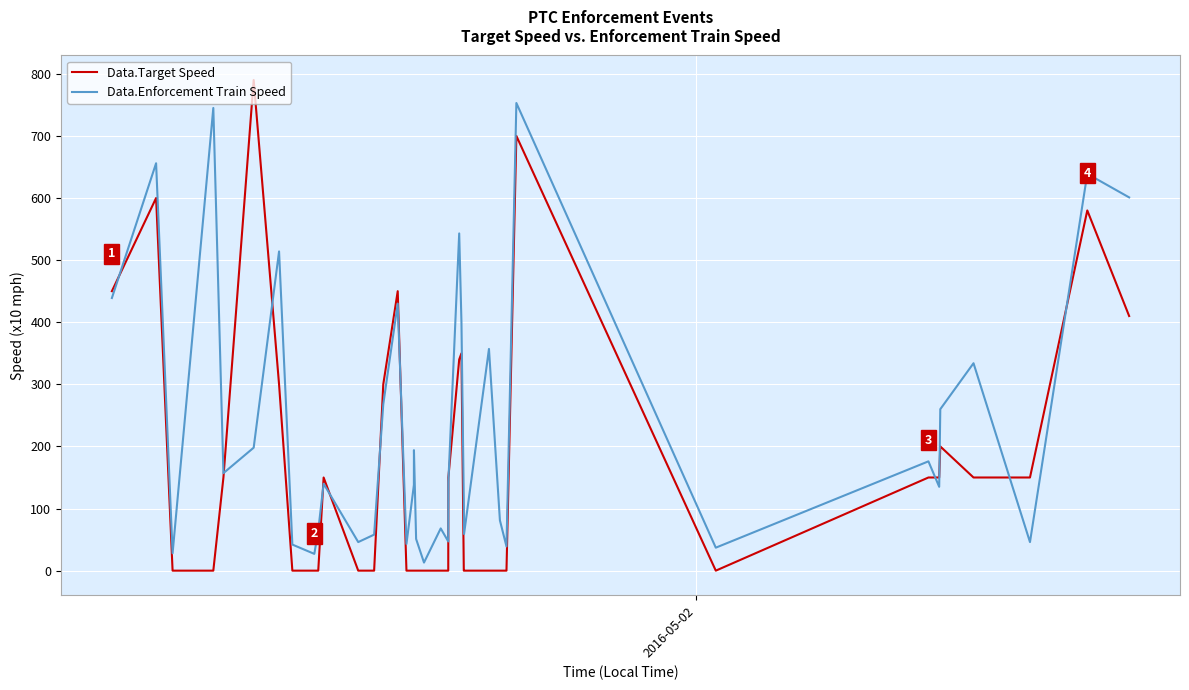

What is the difference between the maximum and minimum values in the Data.Target Speed series?

790